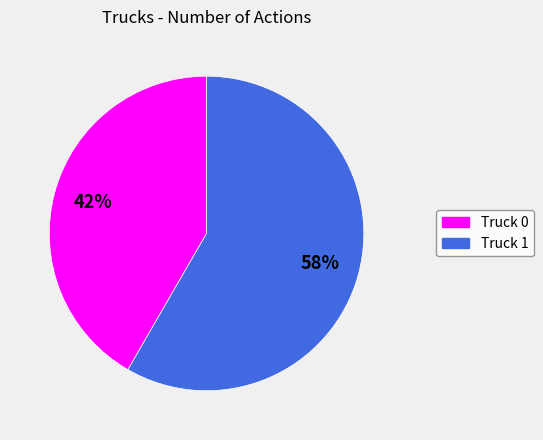

Is Truck 0 the majority of the pie?

No